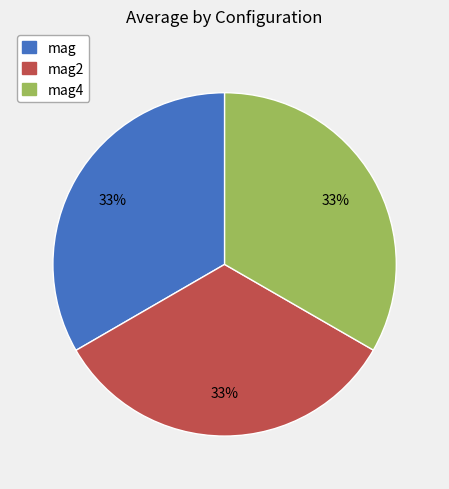

To the nearest percent, what is the average slice percentage?

33%